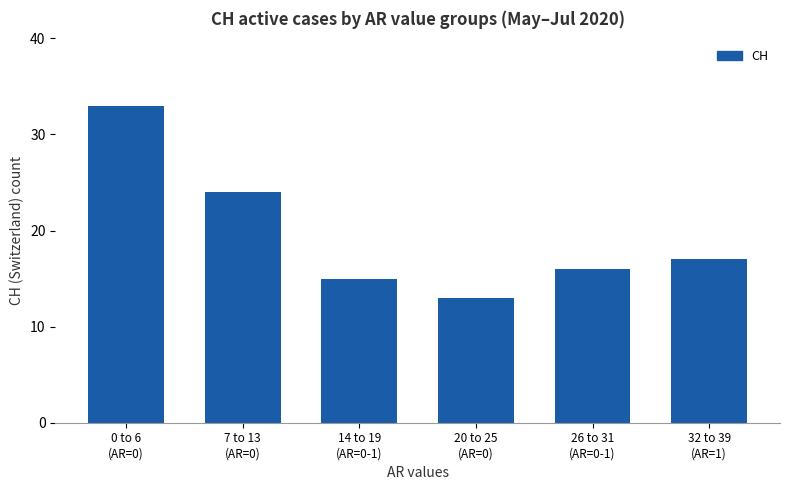

What is the difference between the maximum and second lowest values?

18